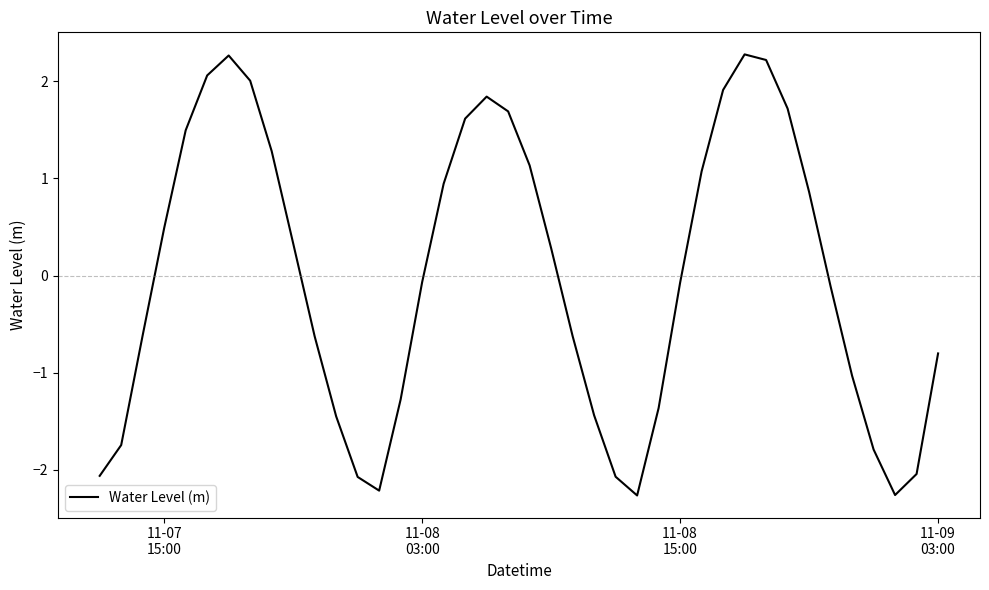

What is the maximum value shown in the chart?

2.3